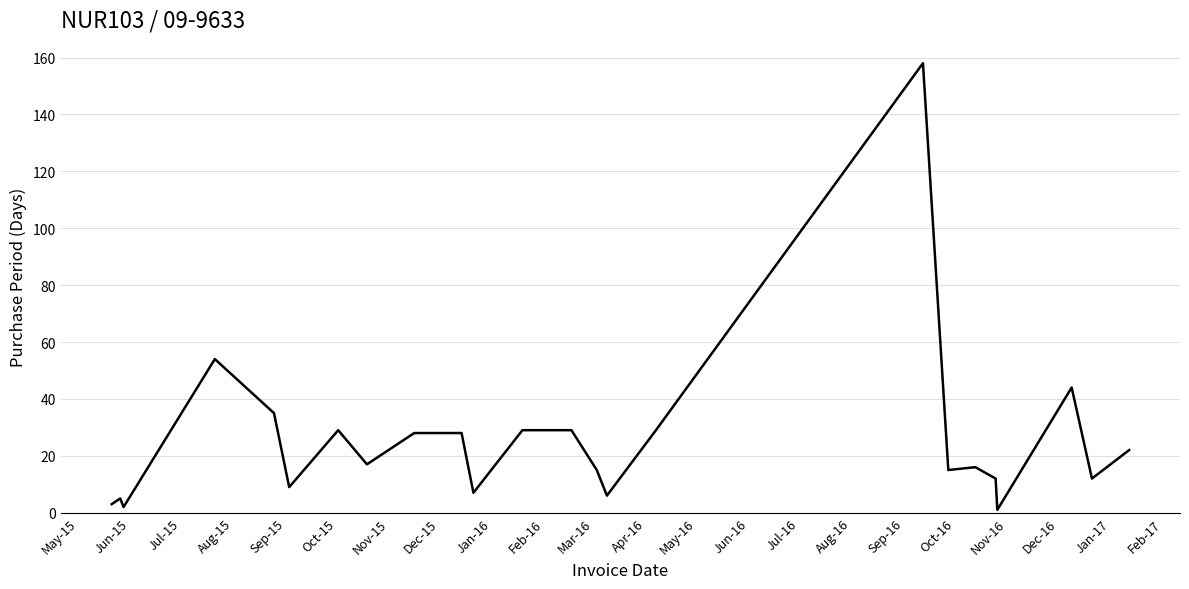

What is the maximum value shown in the chart?

158